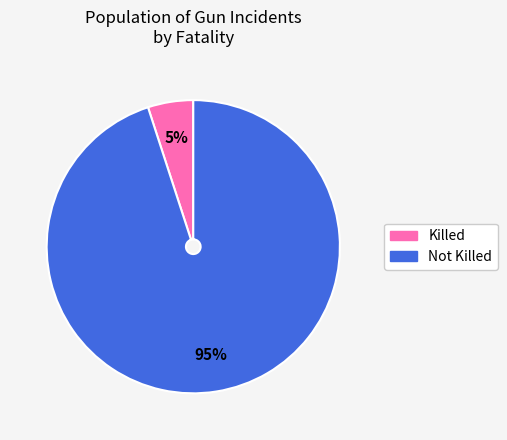

To the nearest percent, what is the difference between the largest and smallest slice percentages?

90%